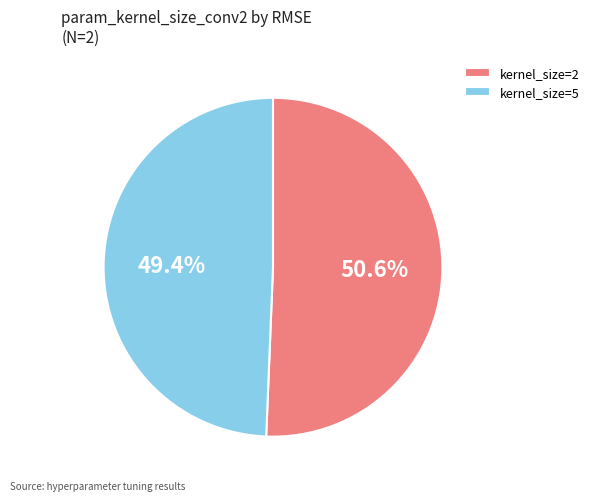

Does any single category account for the majority?

Yes